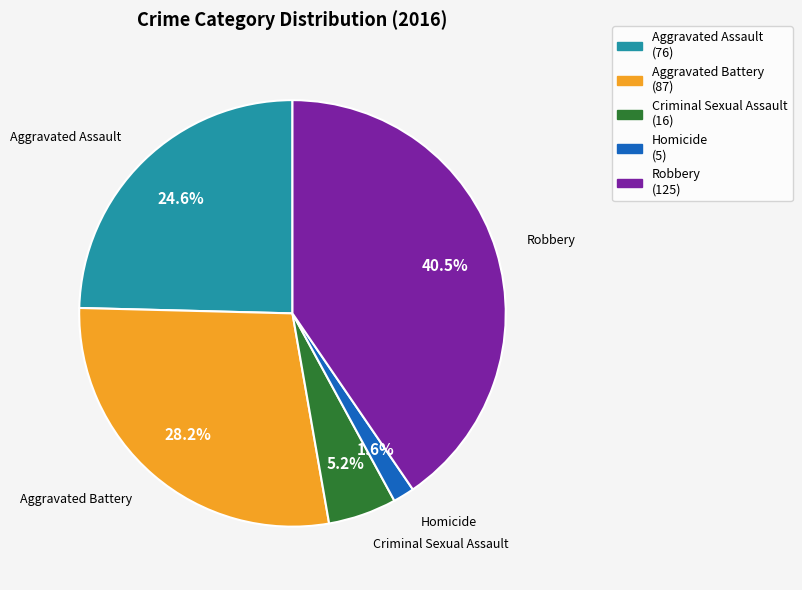

Approximately how many times larger is the value at Criminal Sexual Assault compared to Robbery?

0.1